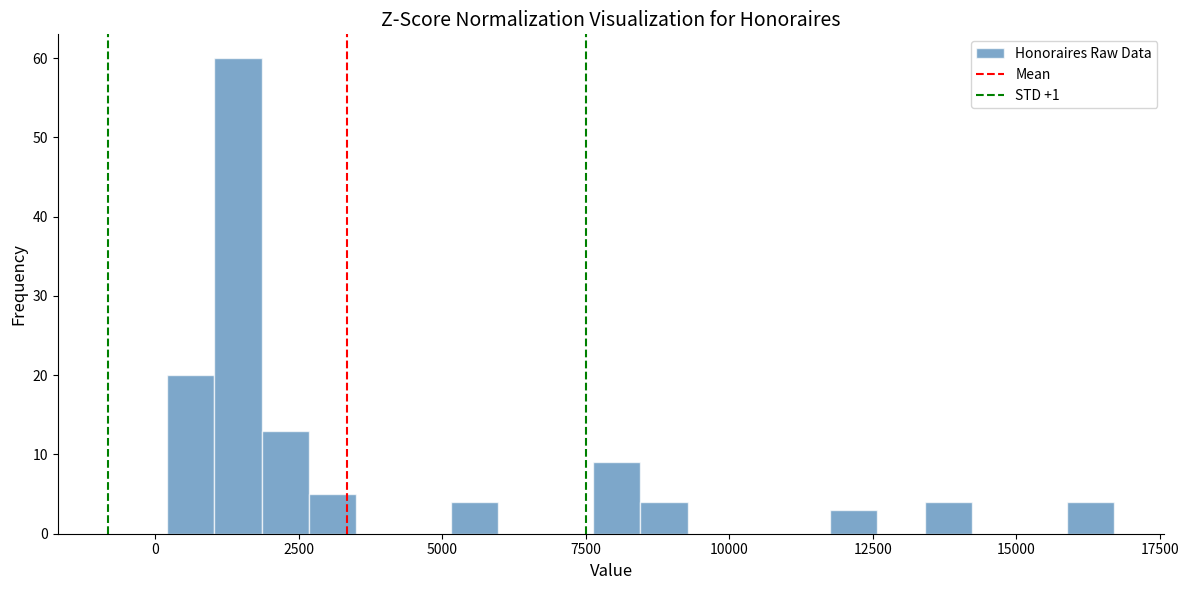

Read against the x-axis, roughly where is the centre of the tallest bar?

1500